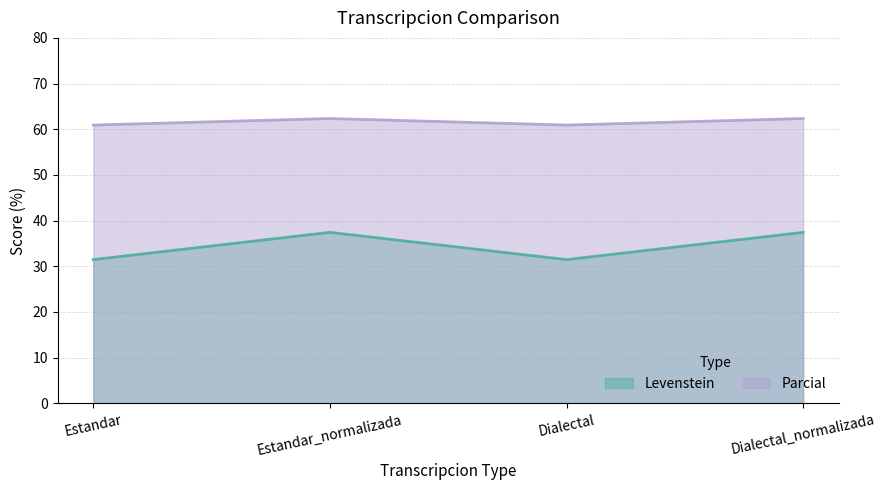

Reading left to right, what are all the values shown in this chart?

Levenstein: 31.5	37.4	31.5	37.4
Parcial: 60.9	62.4	60.9	62.4